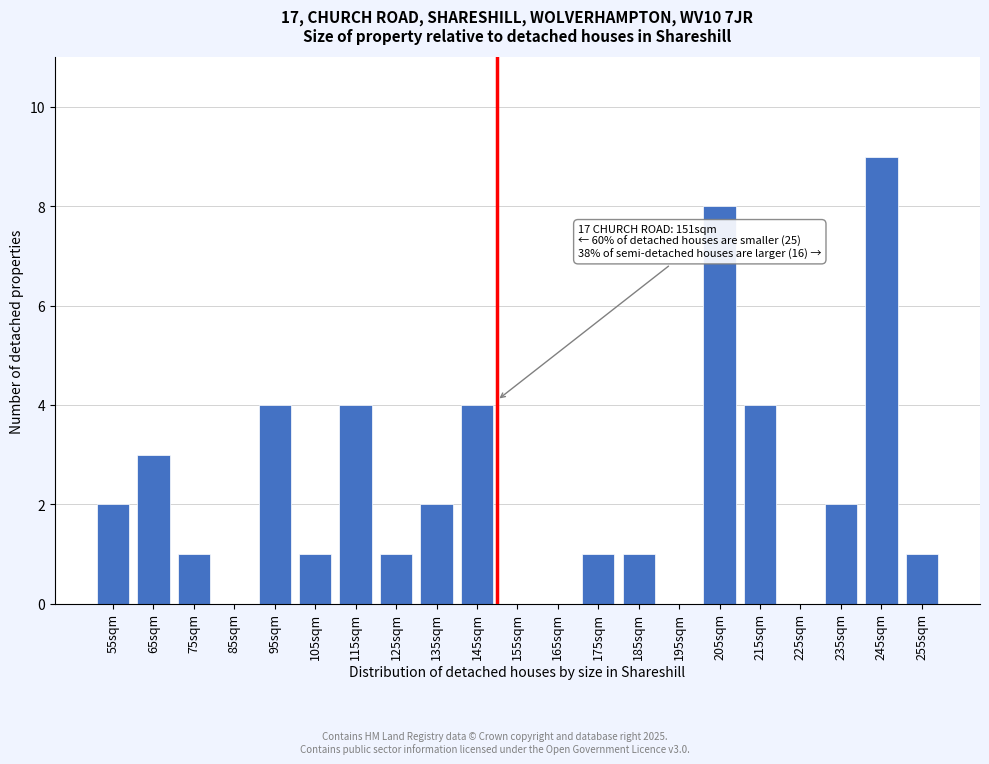

Reading left to right, what are all the values shown in this chart?

55sqm=2	65sqm=3	75sqm=1	85sqm=0	95sqm=4	105sqm=1	115sqm=4	125sqm=1	135sqm=2	145sqm=4	155sqm=0	165sqm=0	175sqm=1	185sqm=1	195sqm=0	205sqm=8	215sqm=4	225sqm=0	235sqm=2	245sqm=9	255sqm=1